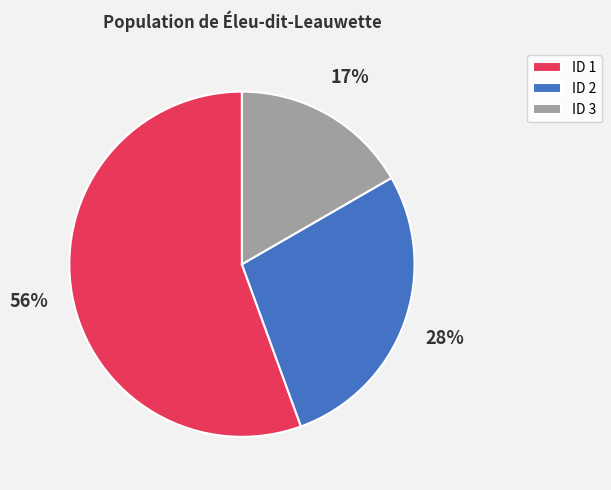

To the nearest percent, what is the difference between the largest and smallest slice percentages?

39%